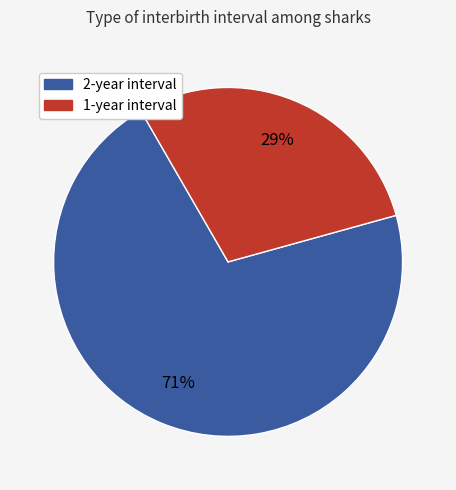

Is there a majority slice in this chart?

Yes